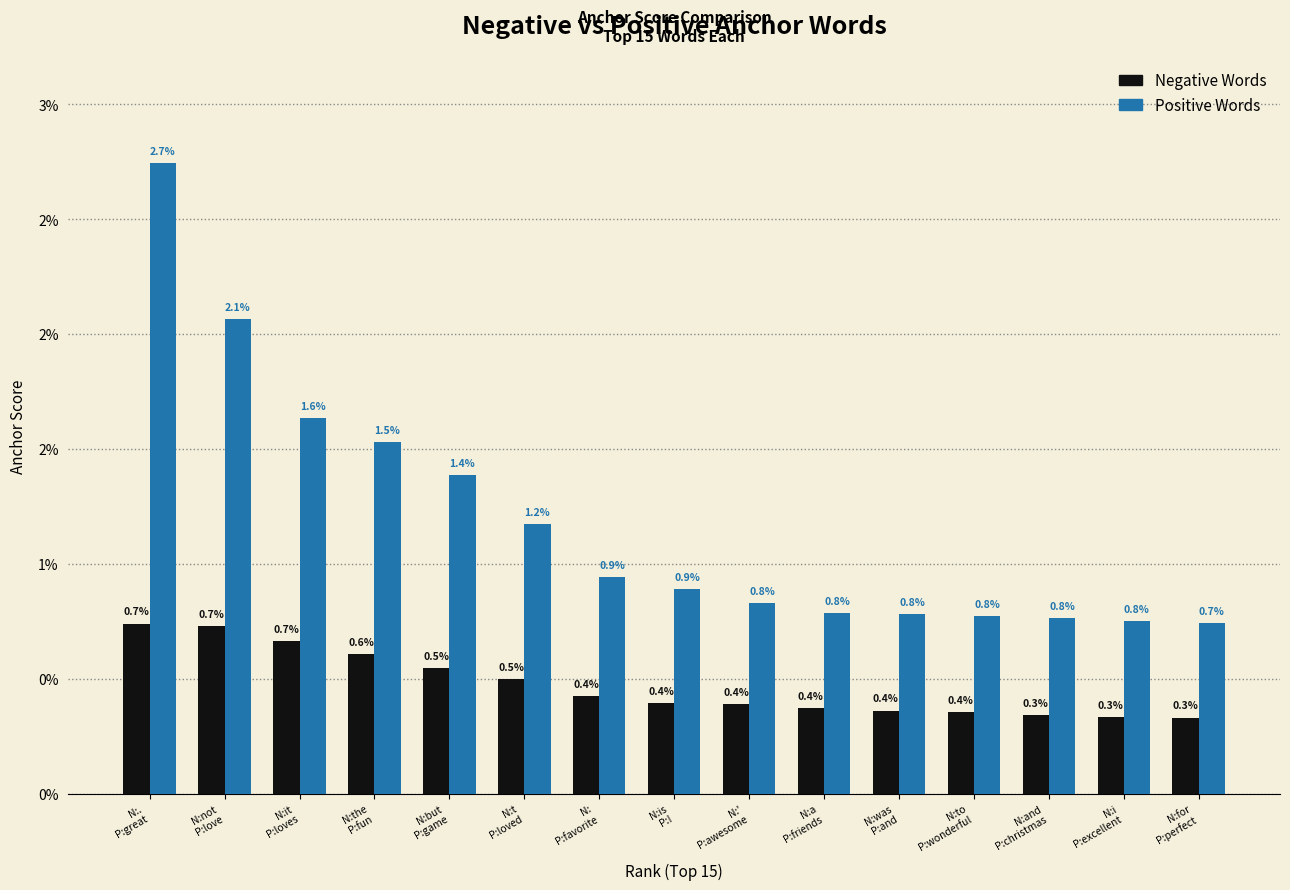

Are the bars grouped side by side (vs. stacked)?

Yes